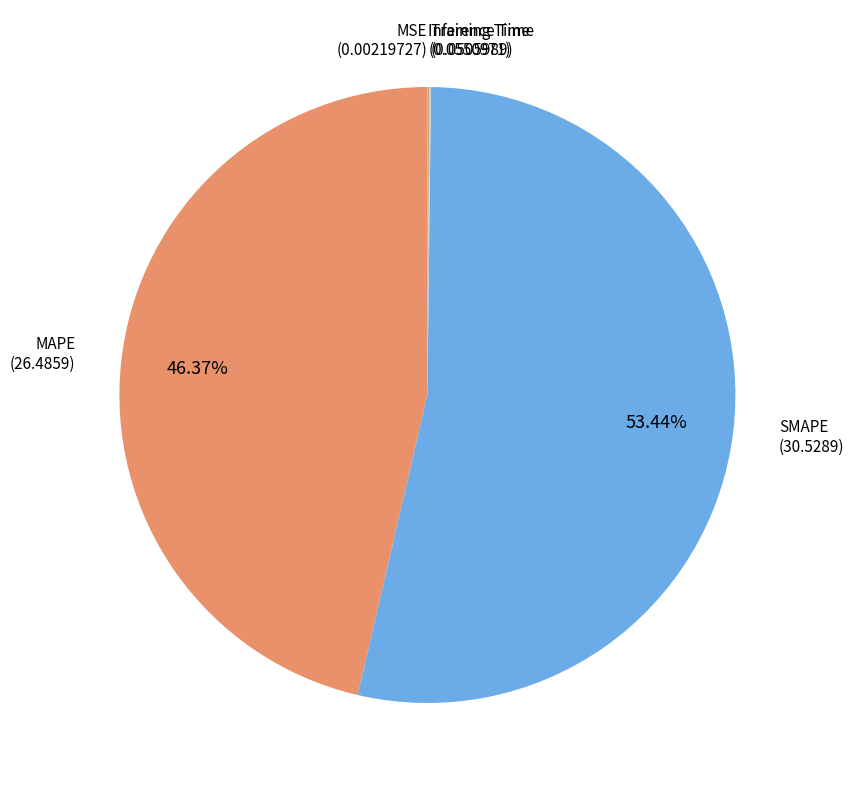

Which category accounts for the majority?

SMAPE